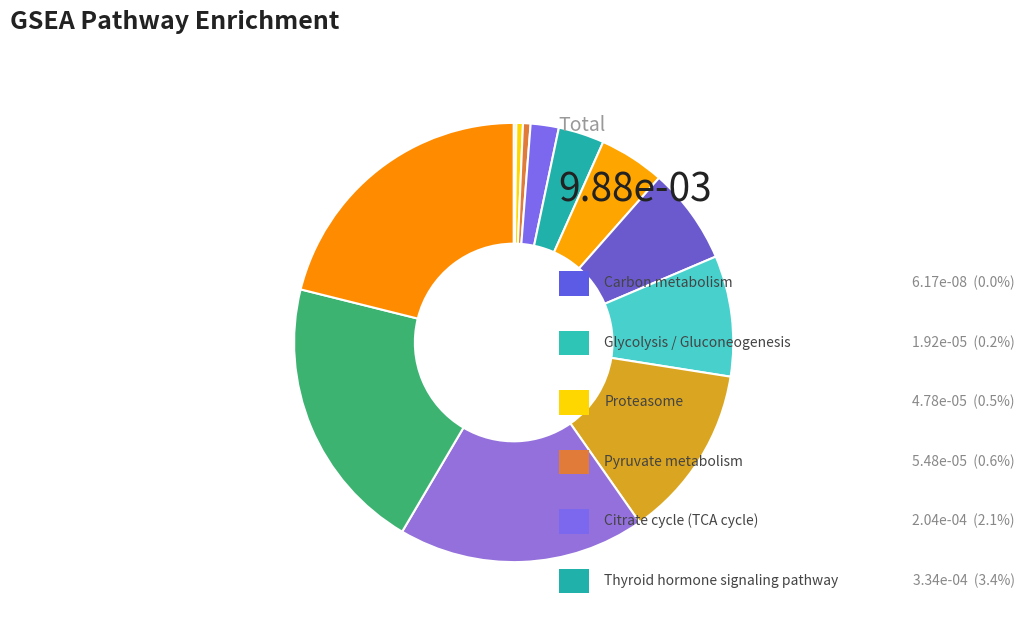

Does any single category account for the majority?

No